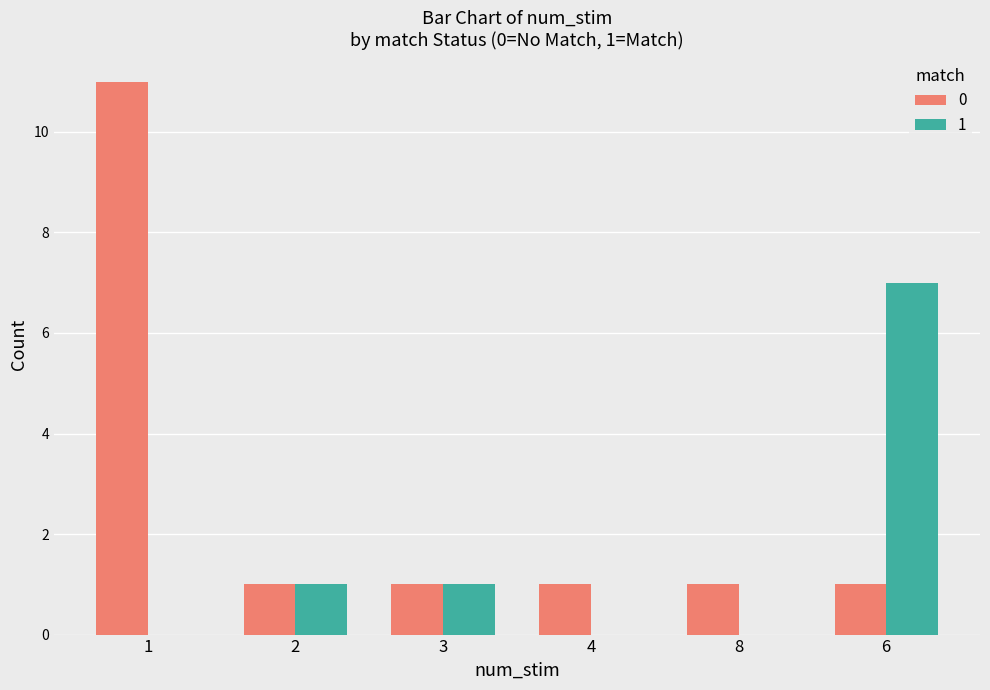

What is the greatest value displayed?

11